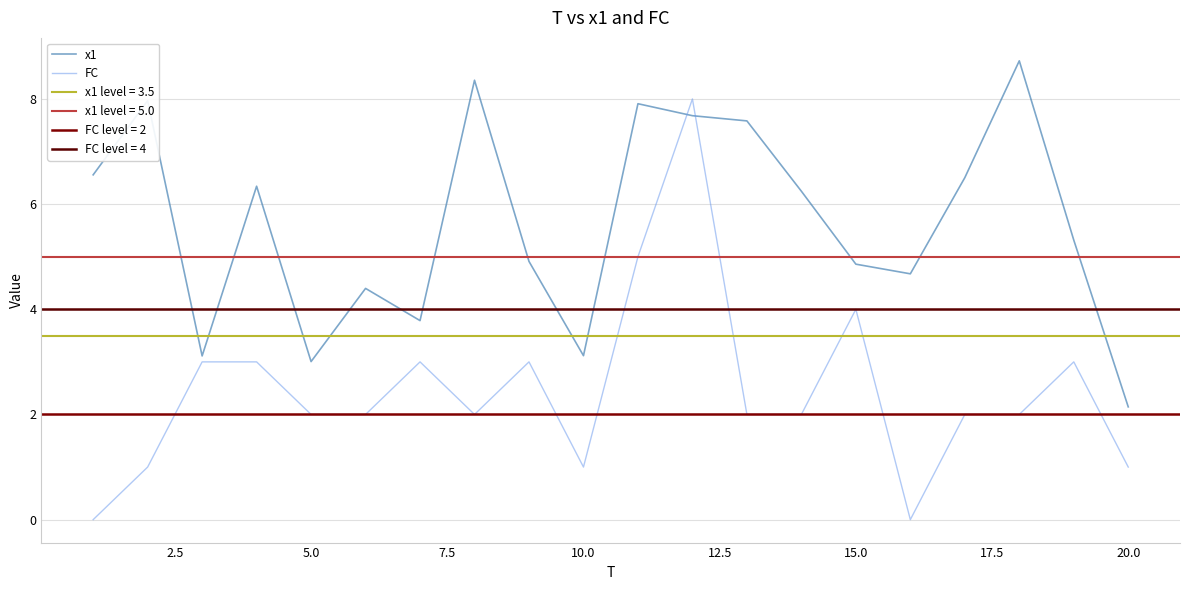

Is it true that x1 equals 0.9 at 10.0?

False